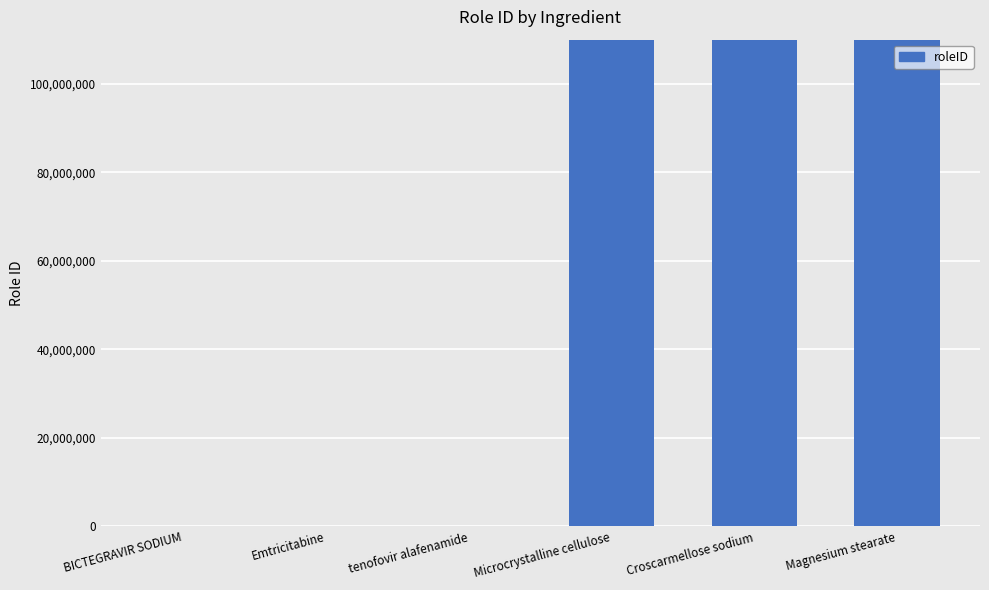

What is the difference between the maximum and minimum values?

100000000010